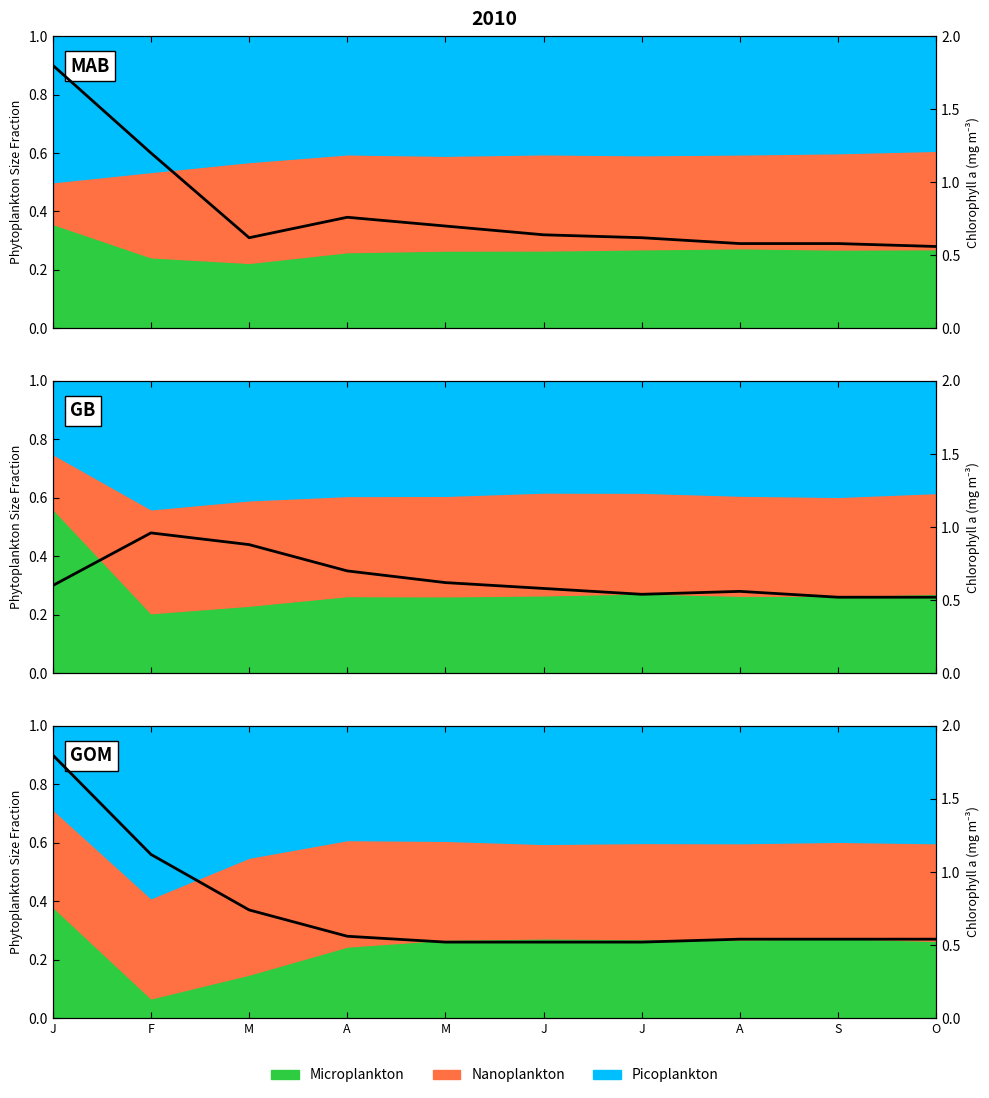

What is the difference between the maximum and minimum values?

1.3